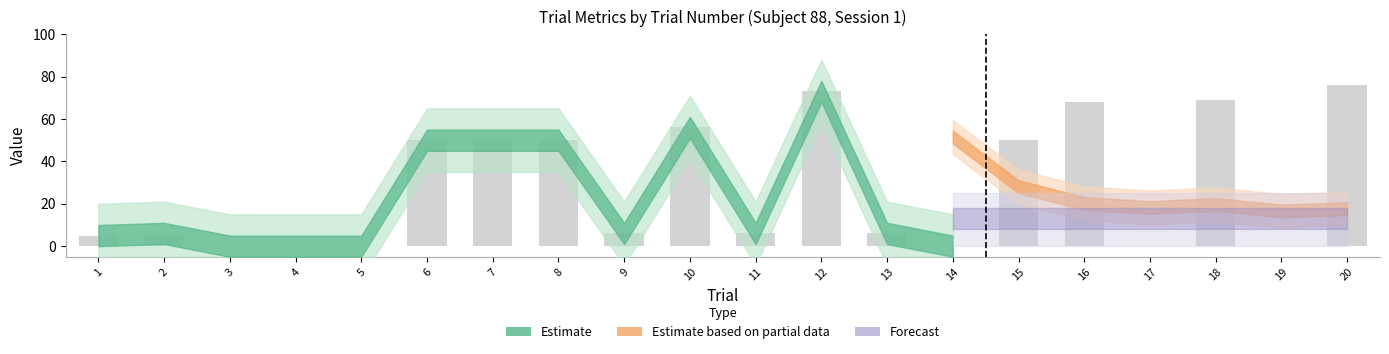

Is it true that the value at 14 is 0?

True